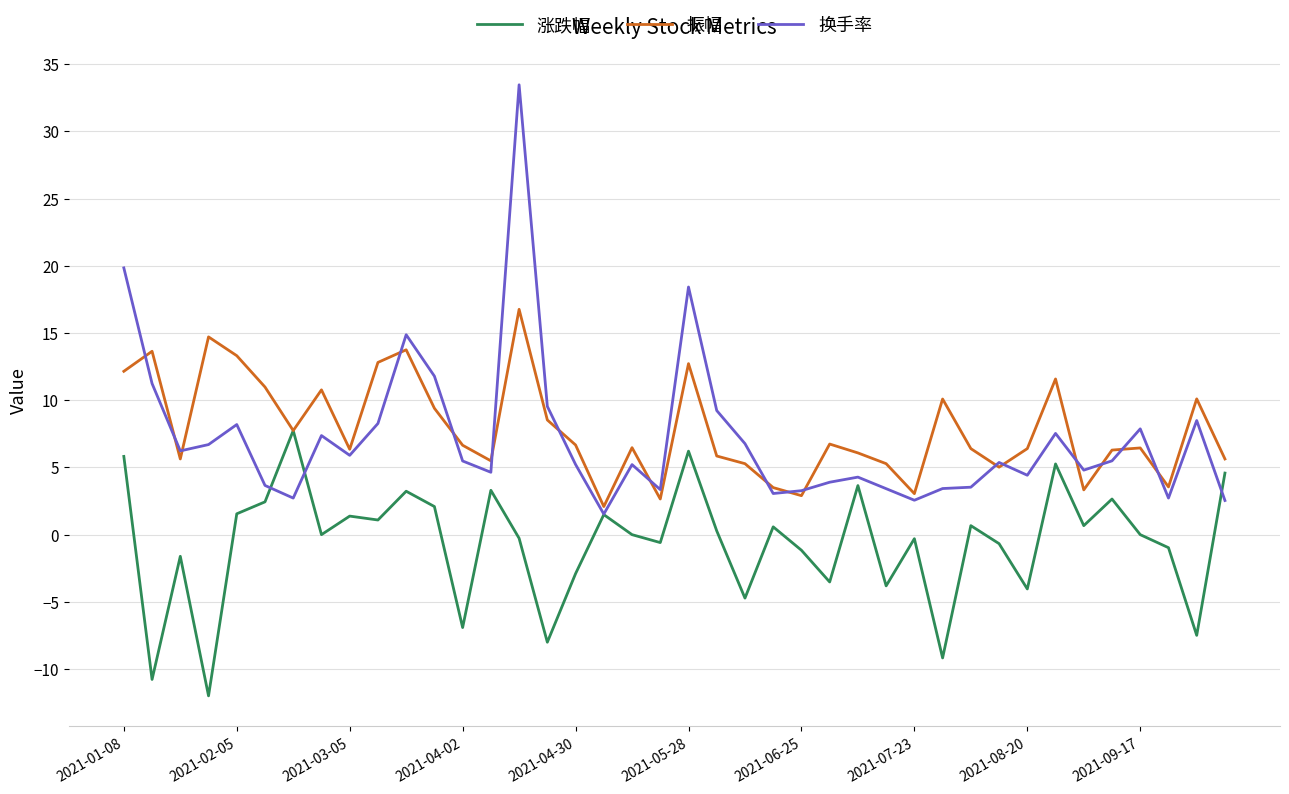

Which series has the widest spread of values?

换手率